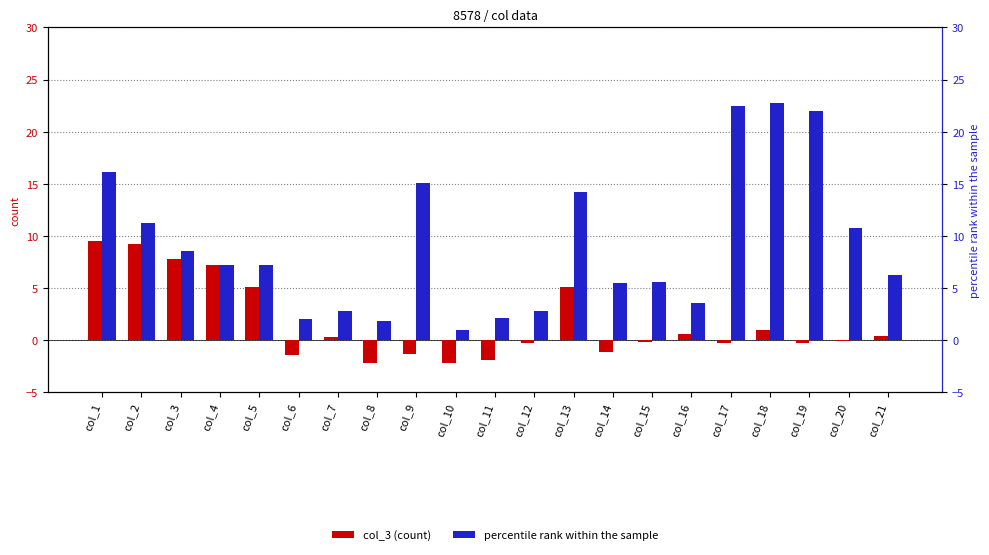

Reading left to right, extract all data points from this chart.

col_3 (count): 9.5	9.2	7.8	7.2	5.1	-1.4	0.3	-2.2	-1.4	-2.2	-1.9	-0.3	5.1	-1.1	-0.2	0.6	-0.3	1.0	-0.2	-0.1	0.4
percentile rank within the sample: 16.1	11.2	8.5	7.2	7.2	2.0	2.8	1.8	15.0	1.0	2.1	2.8	14.2	5.5	5.6	3.6	22.4	22.8	22.0	10.8	6.2